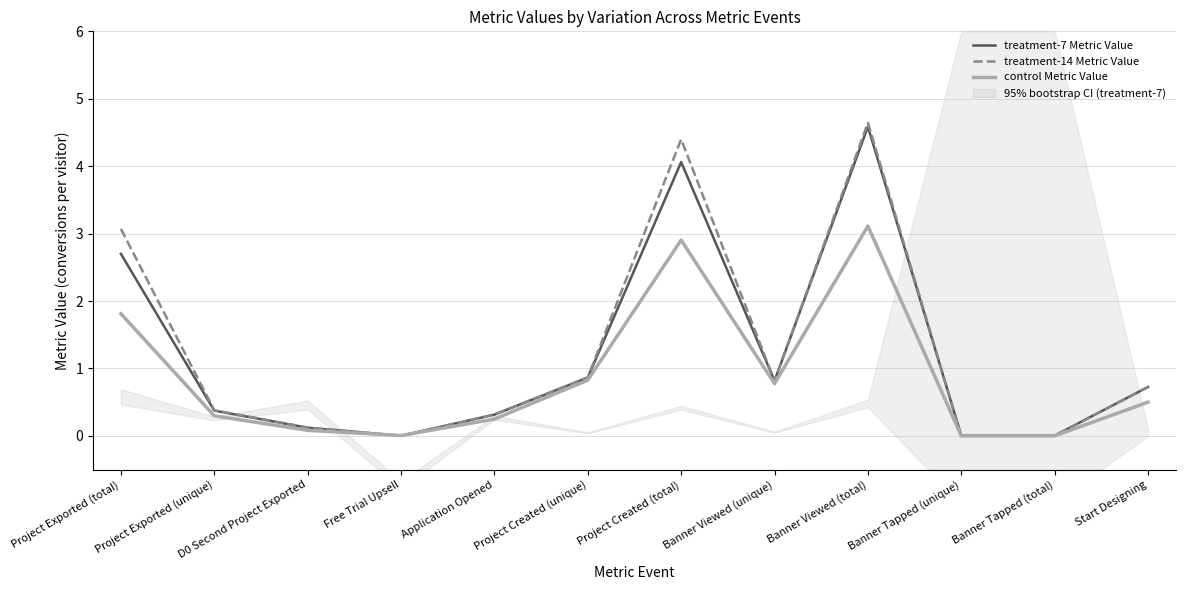

Which label corresponds to the smallest value in the chart?

Banner Tapped (unique)